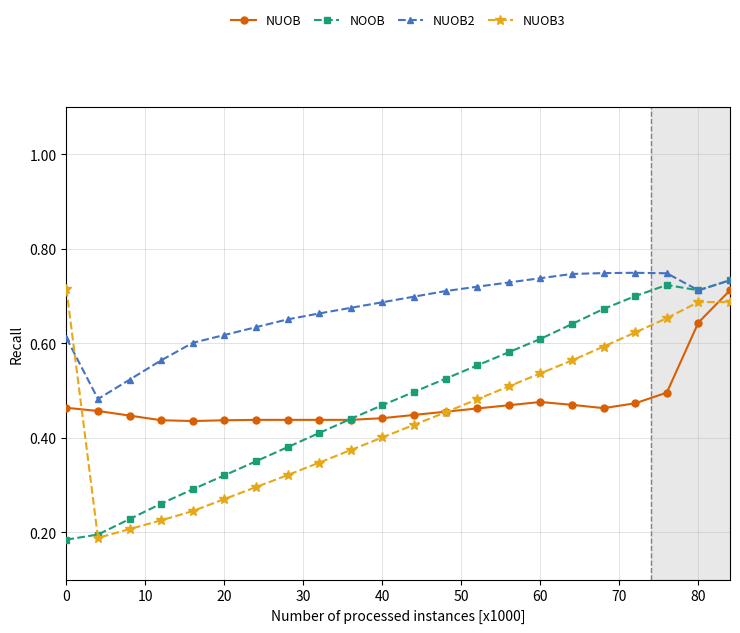

True or false: NUOB2 and NUOB cross at least once.

False